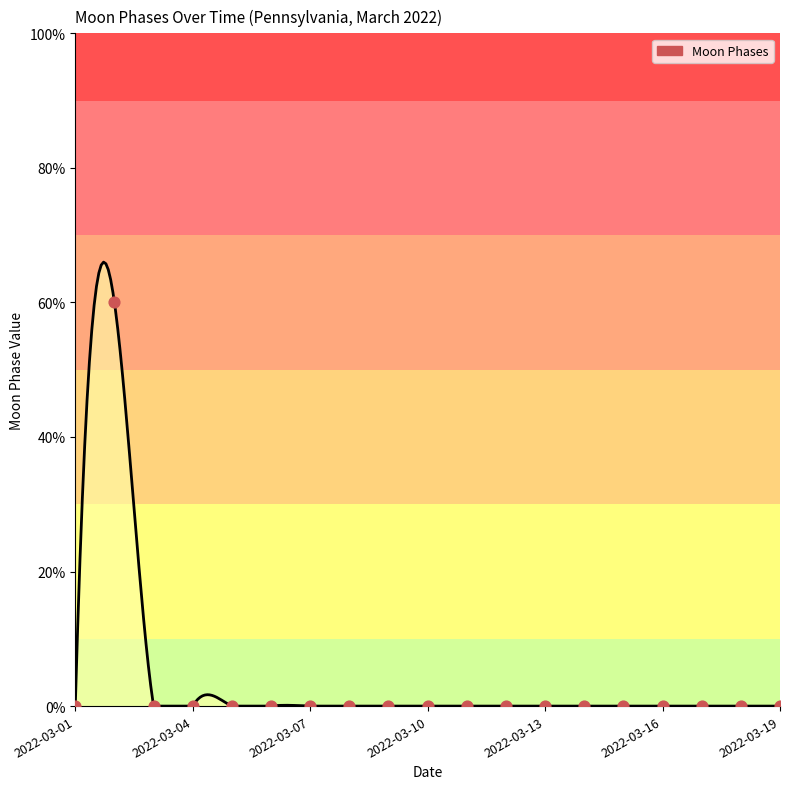

Which has a higher value, 2022-03-19 or 2022-03-07?

2022-03-19